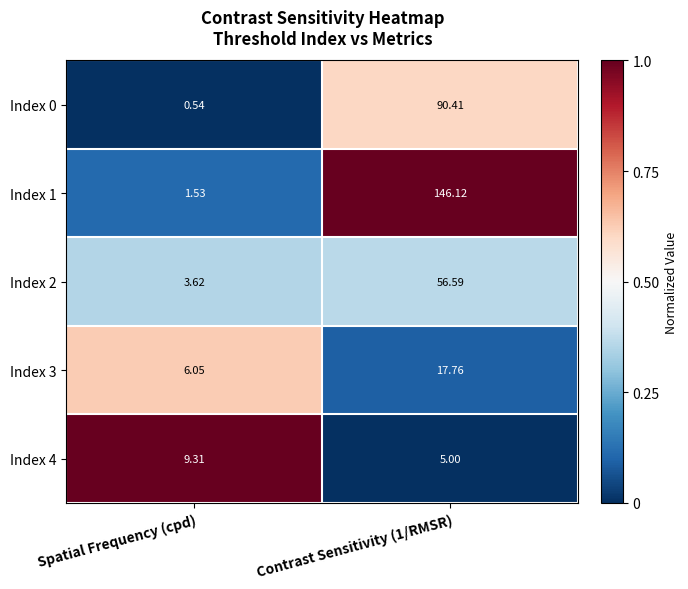

At which label does Index 3 reach its minimum?

Spatial Frequency (cpd)